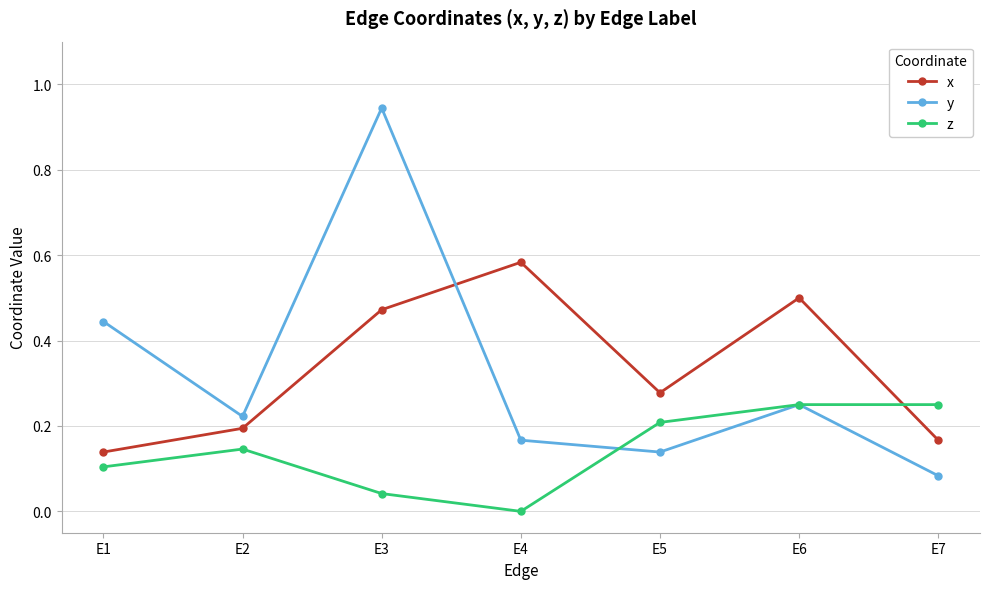

Which series has the widest spread of values?

y